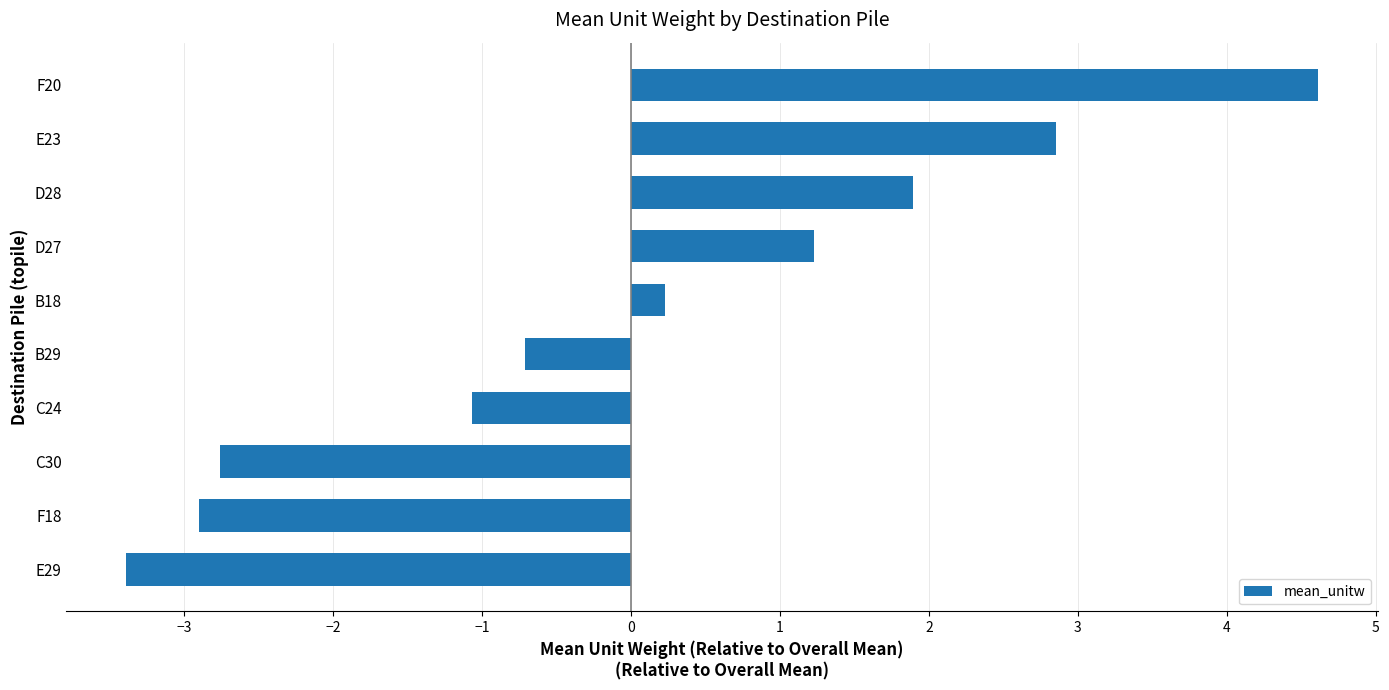

What is the greatest value displayed?

4.6